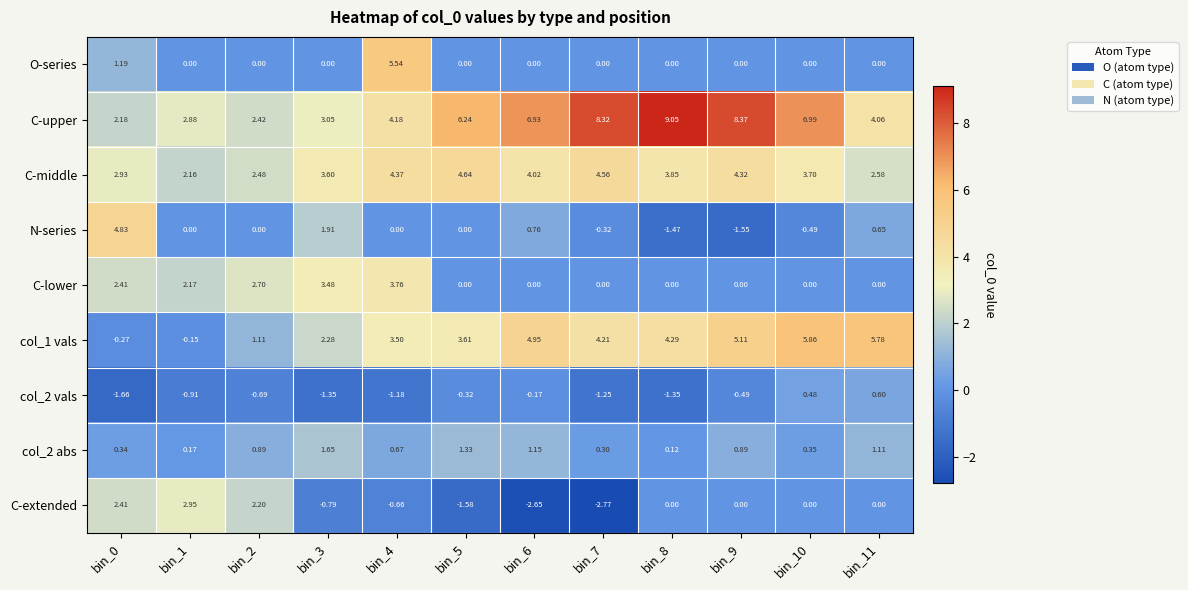

Which series has the widest spread of values?

C-upper